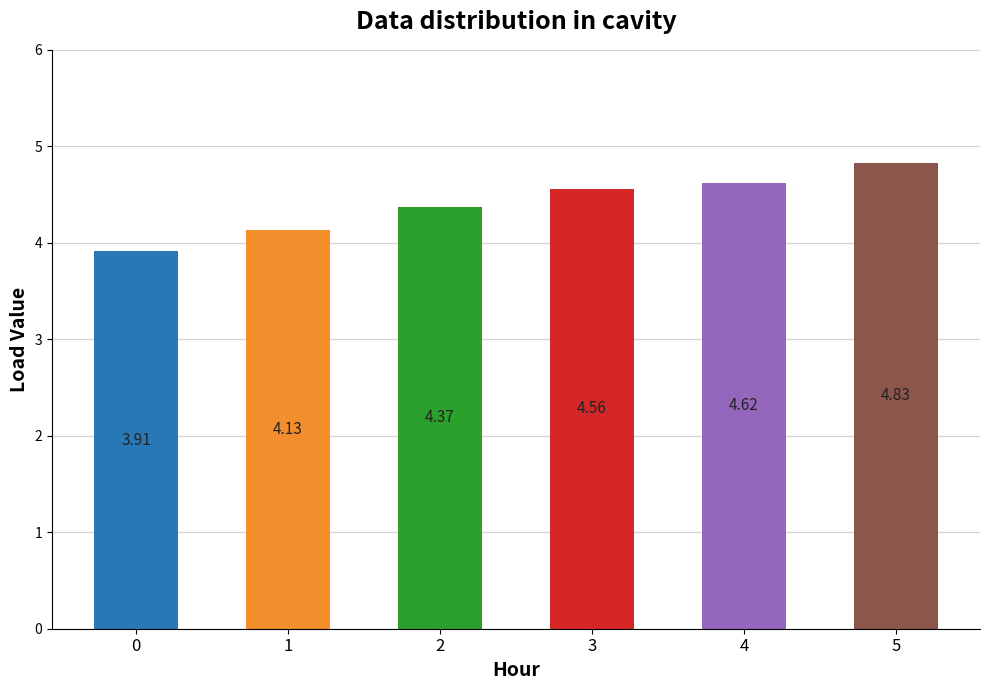

Read the value at 0.

3.9